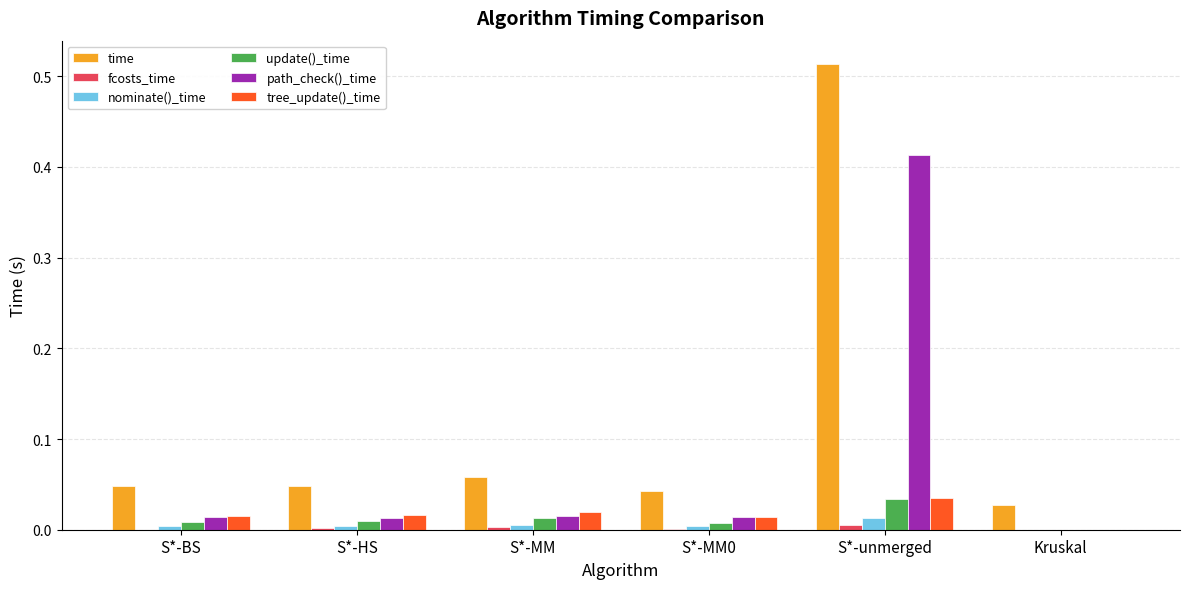

At which category does the chart reach its peak across all series?

S*-unmerged